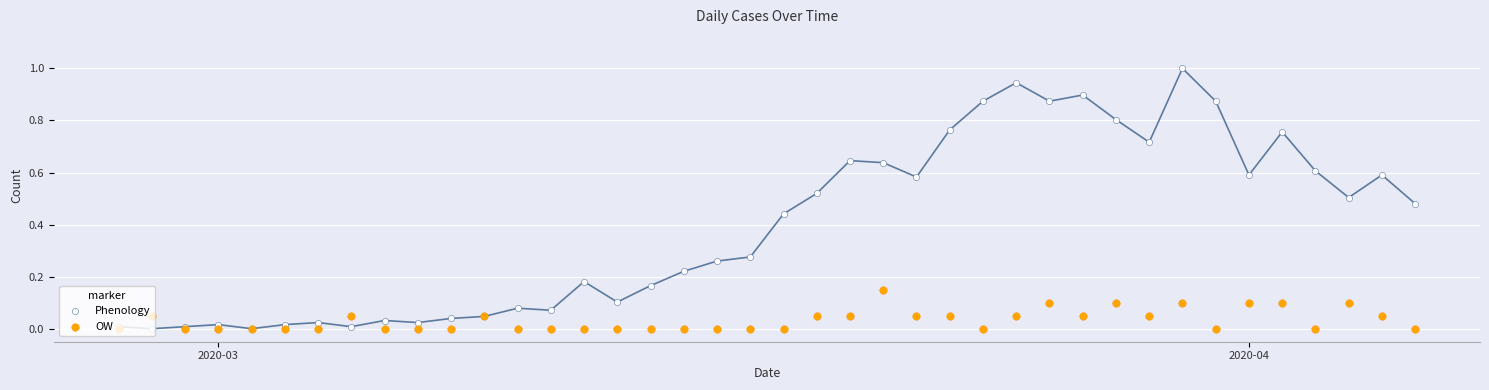

What are all the series names shown in the legend?

Phenology, OW